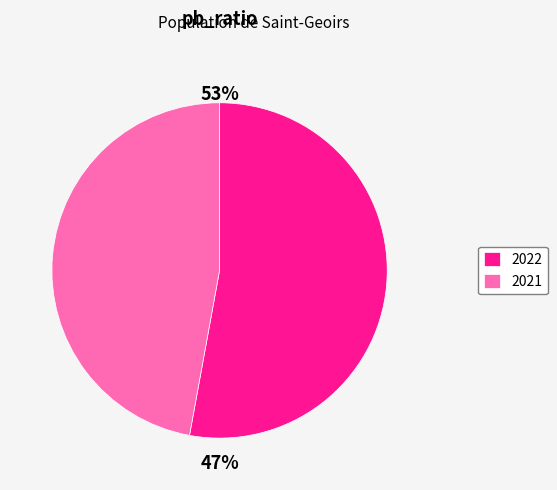

Between 2022 and 2021, which is larger?

2022